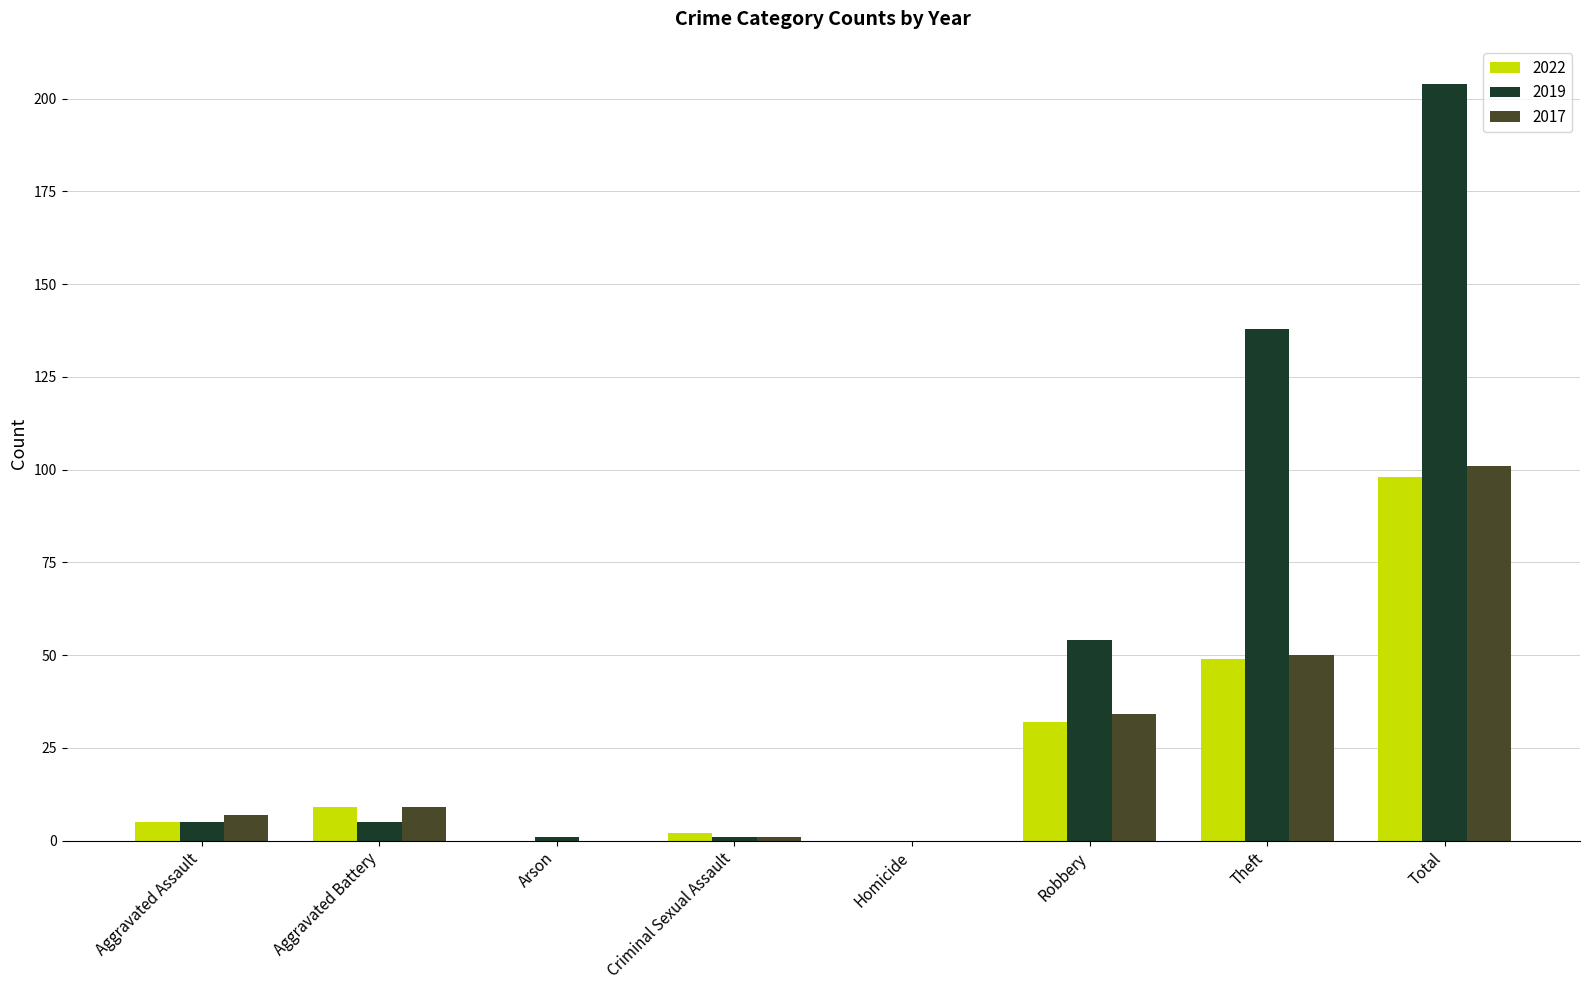

How many distinct data groups are displayed?

3